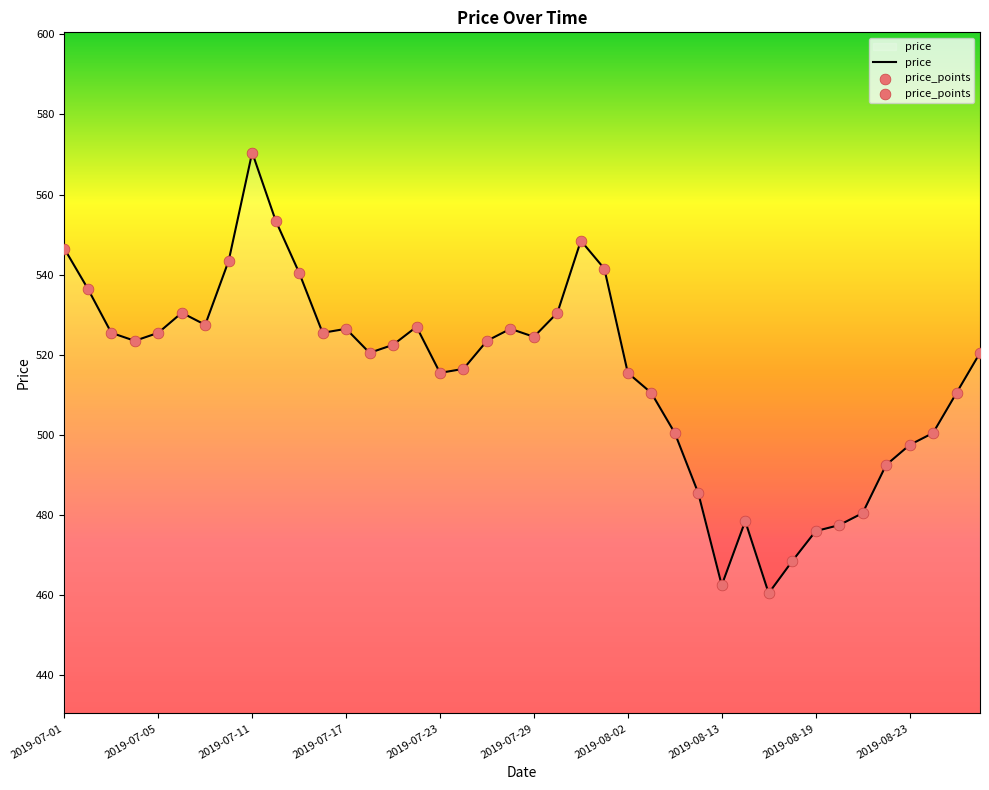

What is the greatest value displayed?

570.5